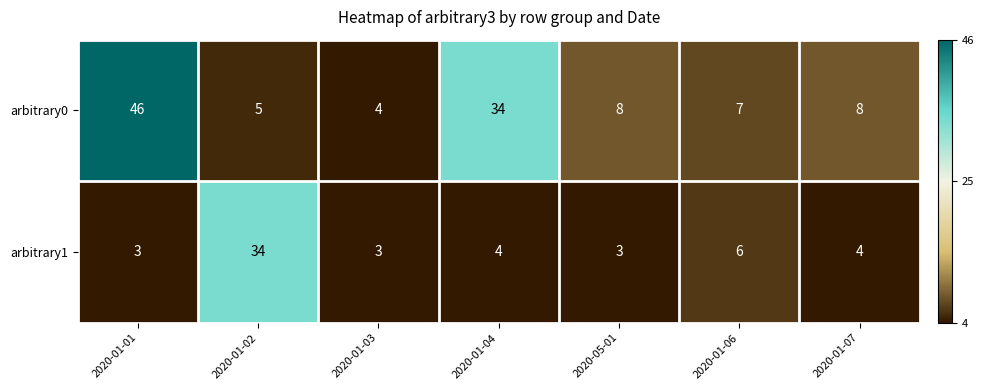

Which series changed the most between 2020-01-01 and 2020-05-01?

arbitrary0